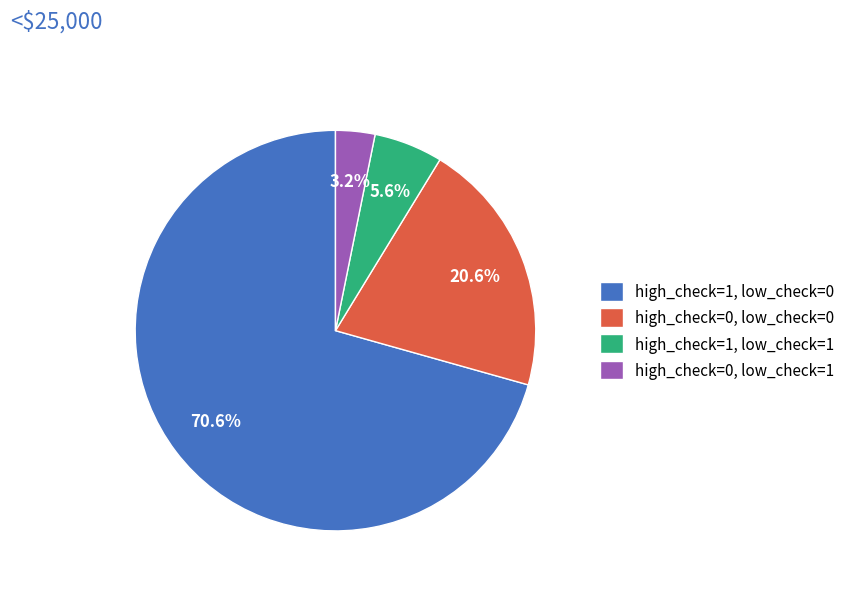

What percentage do high_check=1, low_check=0 and high_check=1, low_check=1 together represent?

76.2%